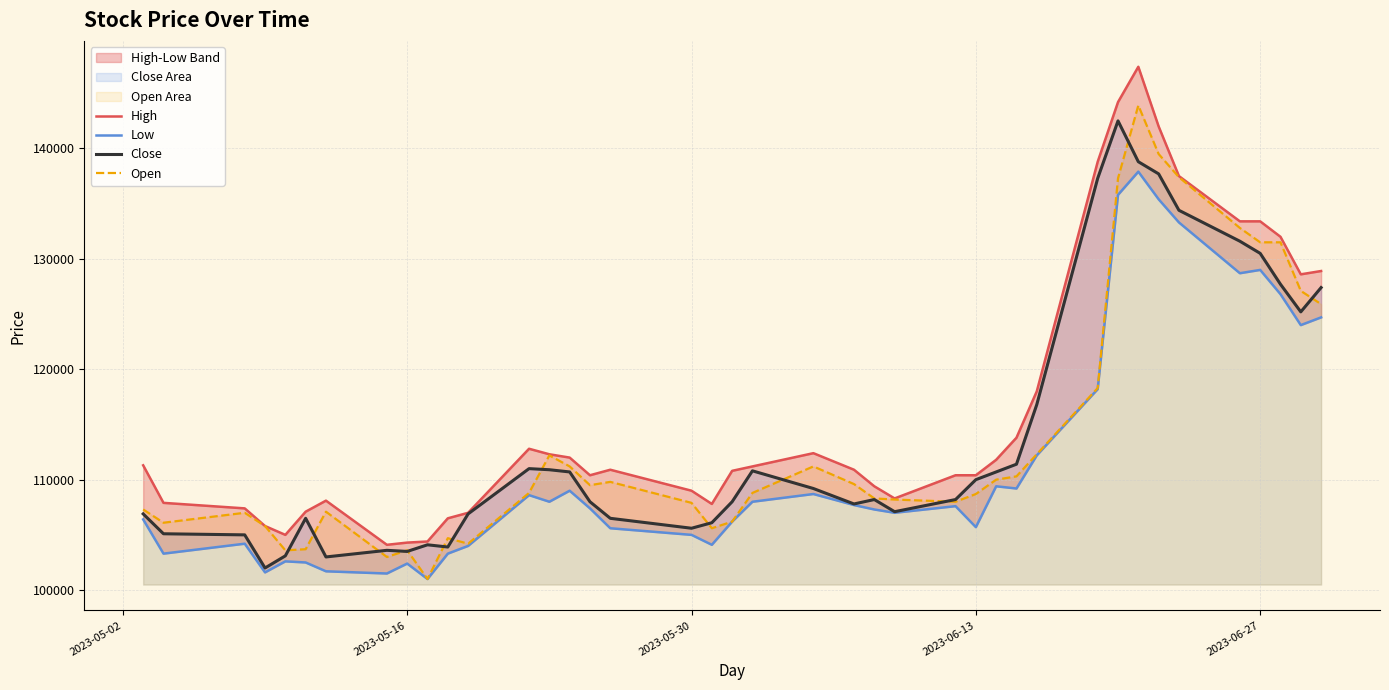

What is the minimum value for Open?

101000